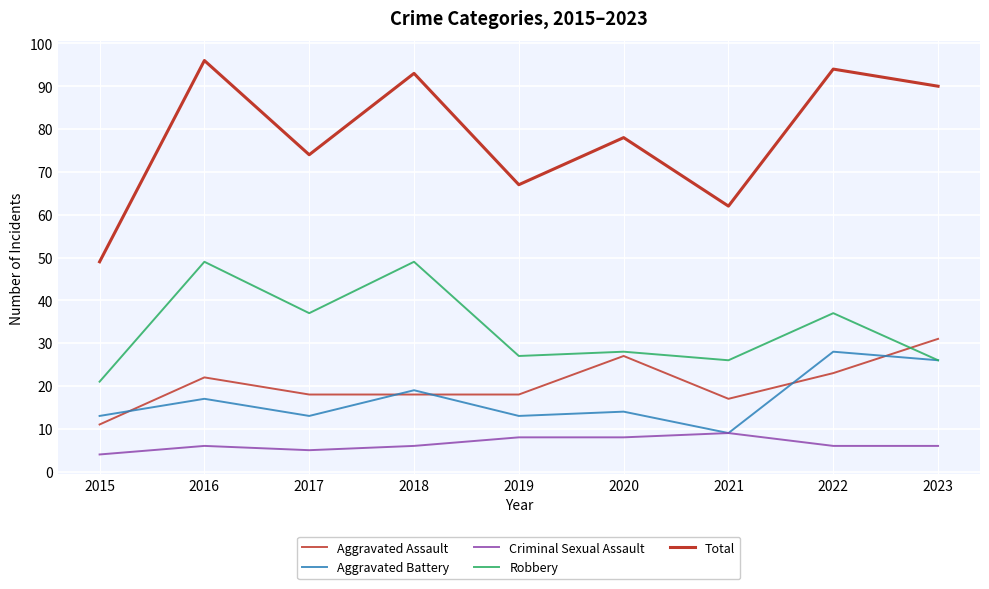

At which category does Criminal Sexual Assault reach its first local valley?

2017